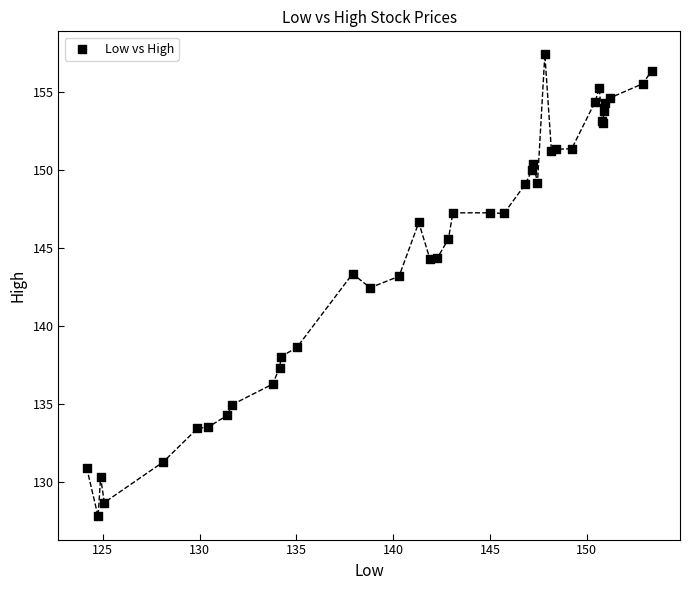

What Y value in the scatter plot is closest to 142?

142.4